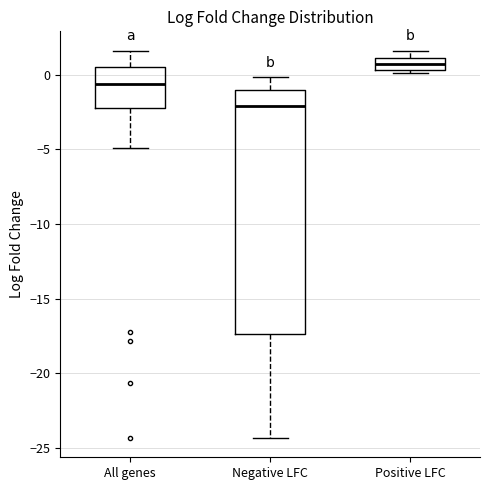

Reading left to right, read every box against the y-axis: the position of its median line, the range the box covers, and the ends of its whiskers. The values are not printed on the chart, so give them approximately, as read against the axis.

All genes: median -0.5, box -2.5 to 0.5, whiskers -5.0 to 1.5
Negative LFC: median -2.0, box -17.5 to -1.0, whiskers -24.5 to 0.0
Positive LFC: median 0.5 (inside the box), box 0.5 to 1.0, whiskers 0.0 to 1.5